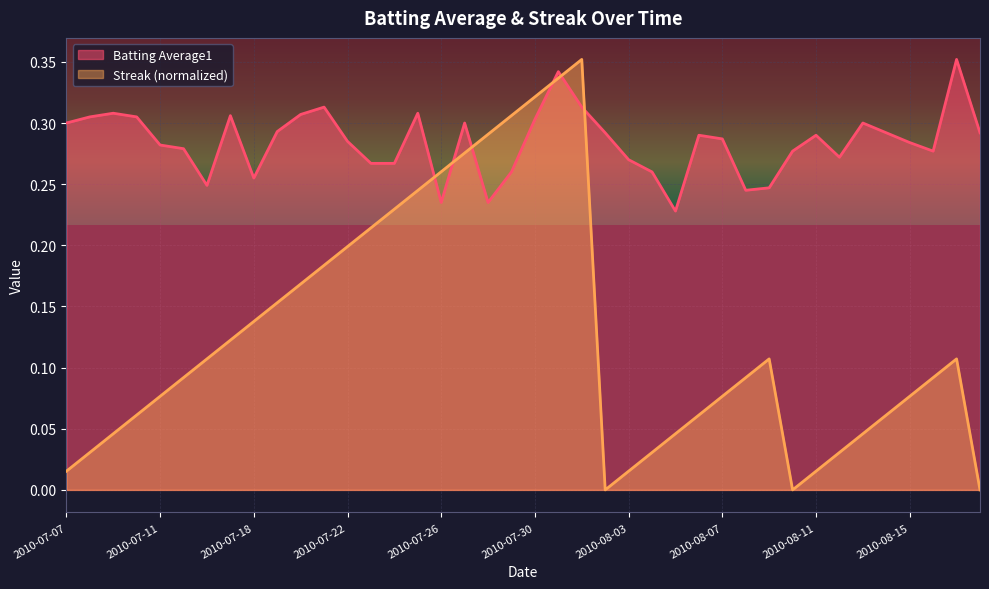

What is the difference between the maximum and second lowest values in the Streak series?

0.4